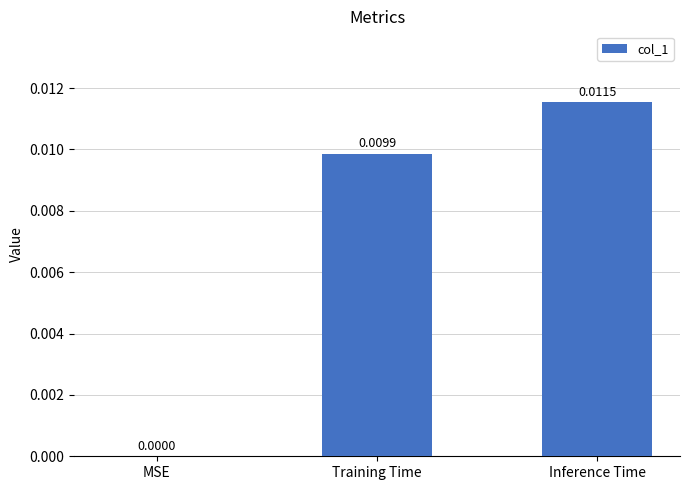

How many data points are above 0?

2